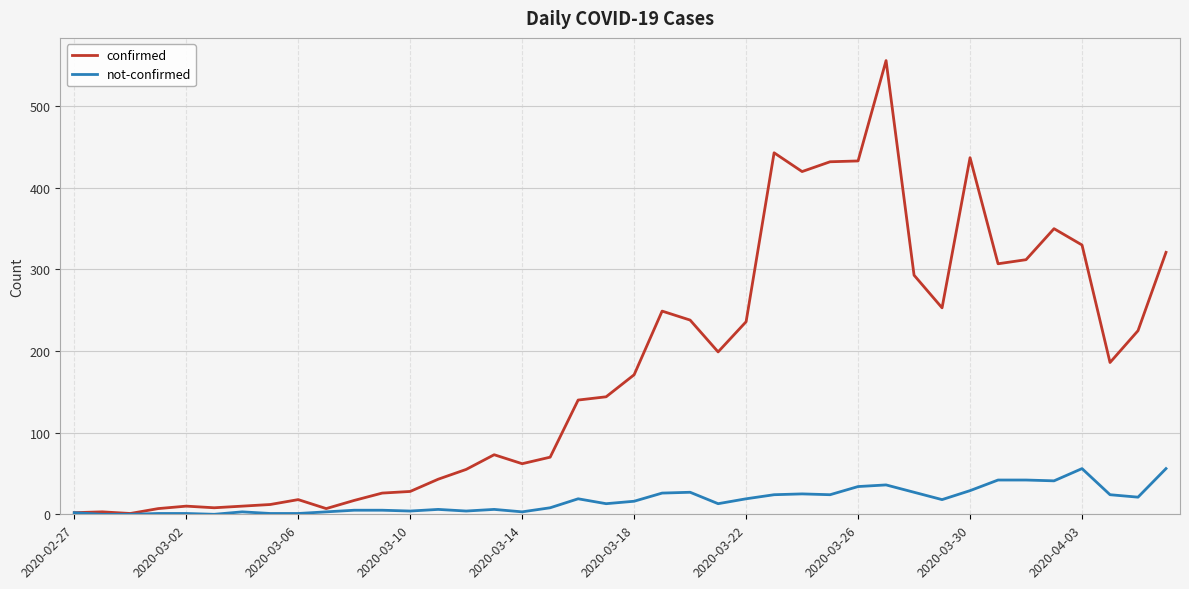

Rank the series by their average value, from highest to lowest.

confirmed, not-confirmed